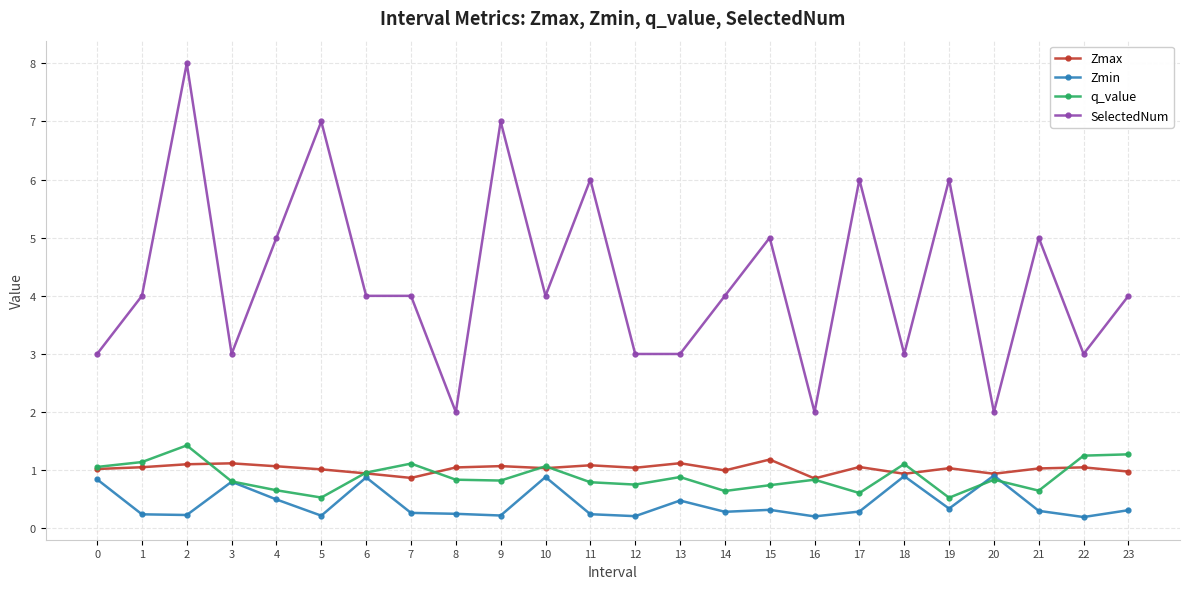

True or false: SelectedNum has a value of 6.0 at 11.

True